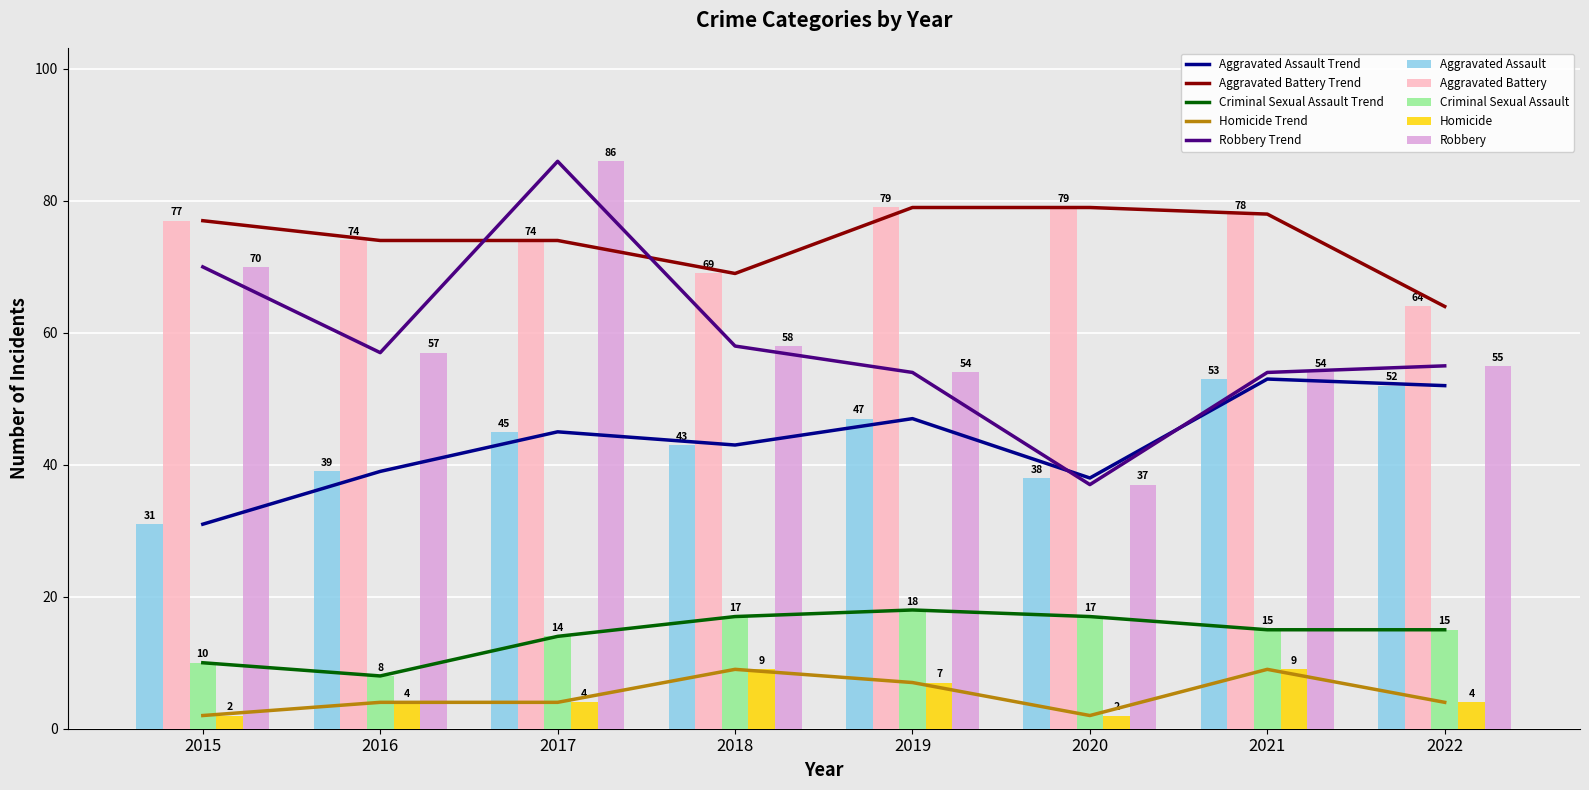

Is the value of Aggravated Assault at 2018 greater than the value of Robbery at 2015?

No